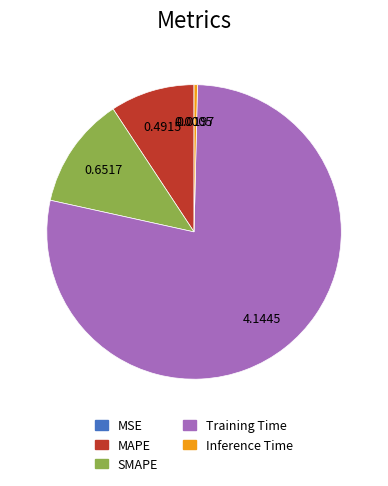

Is the sum of Training Time and Inference Time greater than half?

Yes